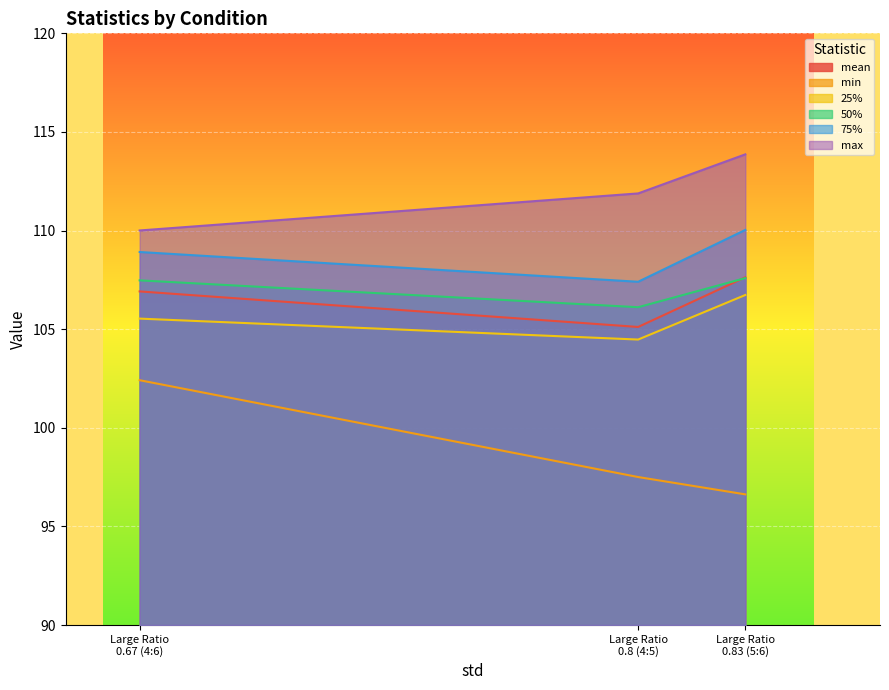

Rank the categories by 50% value from lowest to highest.

Large Ratio 0.8 (4:5), Large Ratio 0.67 (4:6), Large Ratio 0.83 (5:6)